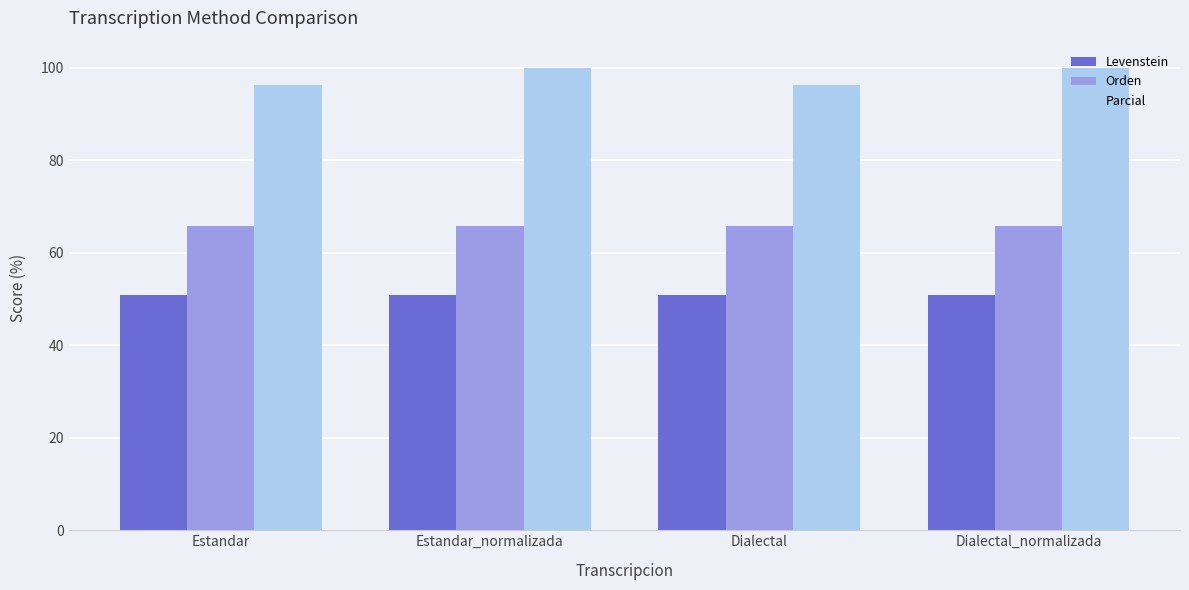

Is the value of Levenstein at Dialectal_normalizada greater than the value of Parcial at Estandar?

No